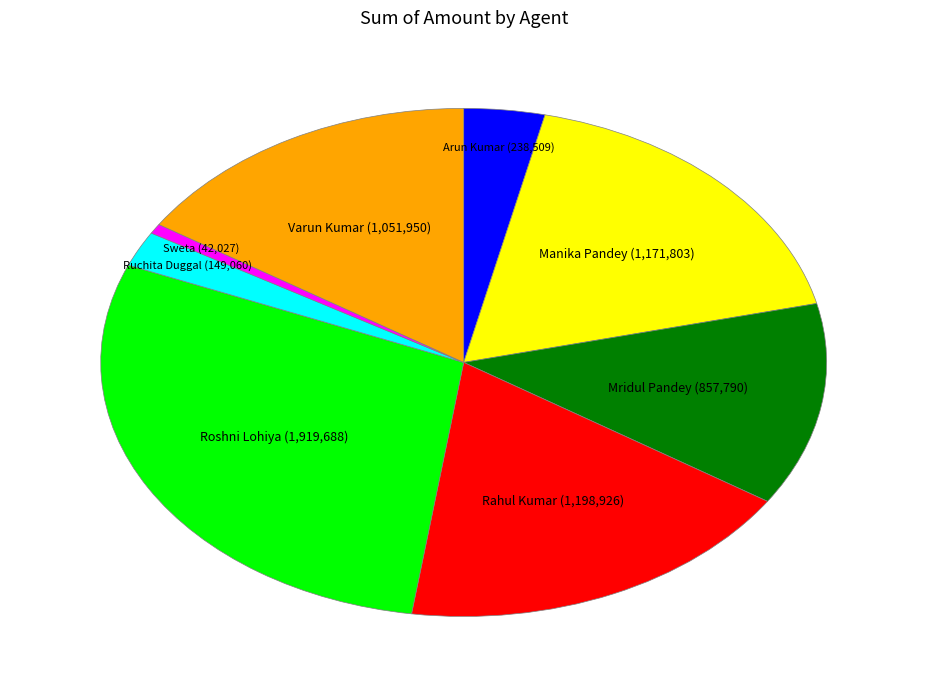

Is there a majority slice in this chart?

No